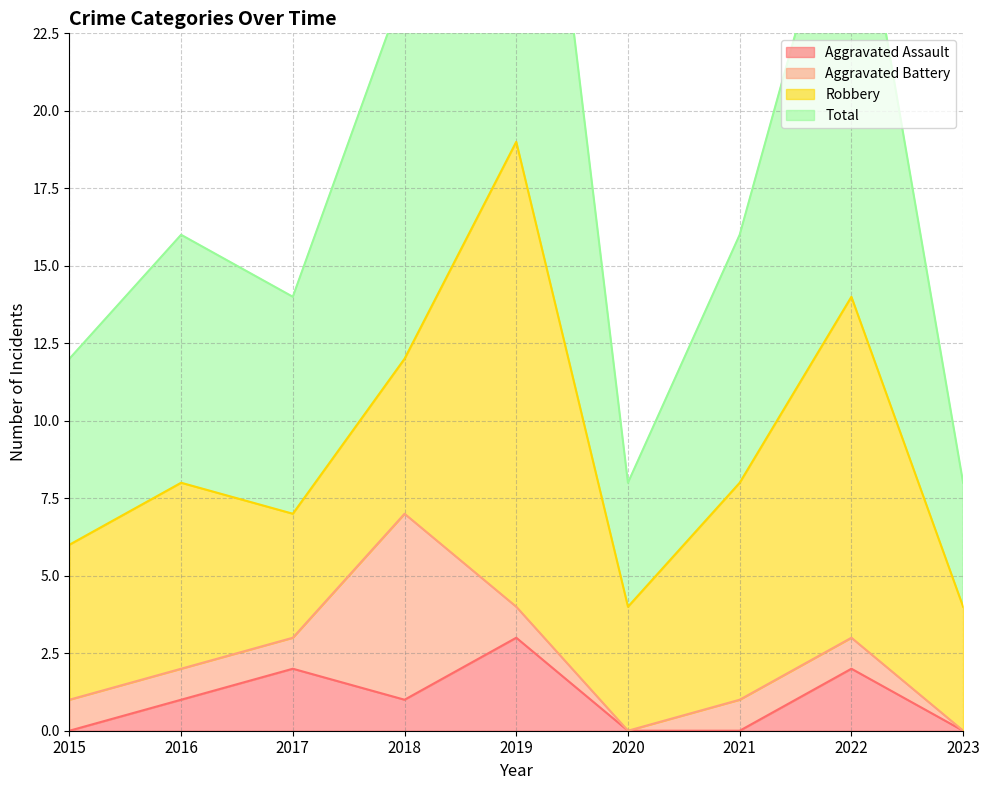

True or false: Aggravated Assault and Total intersect in this chart.

False